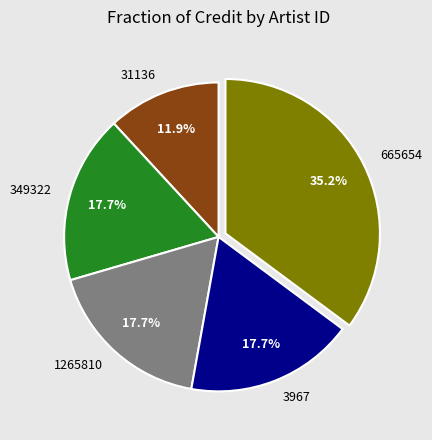

Is it true that 3967 is 31% of the pie?

False